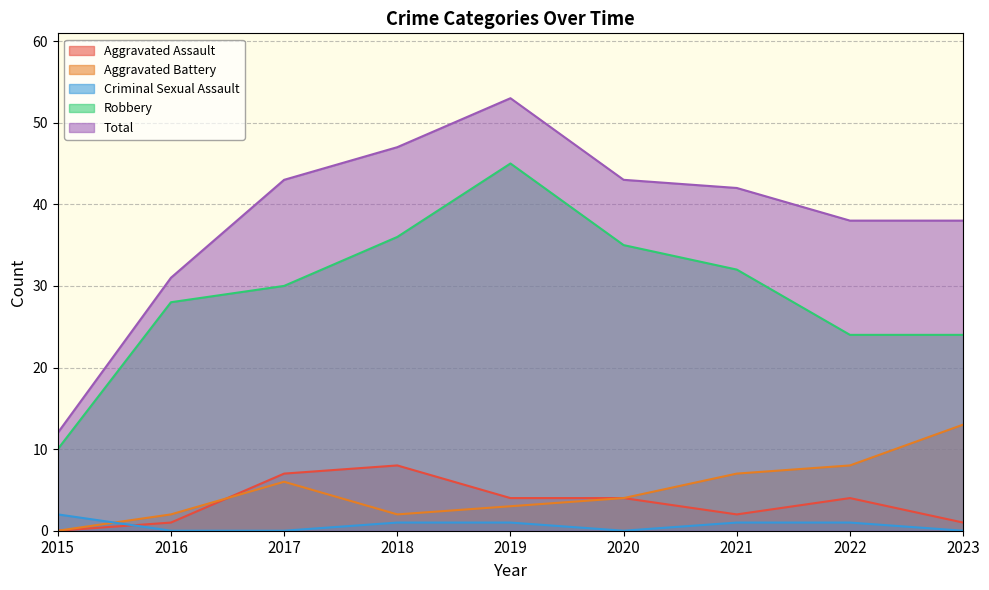

At 2015, list the series in order from largest to smallest.

Total, Robbery, Criminal Sexual Assault, Aggravated Assault, Aggravated Battery